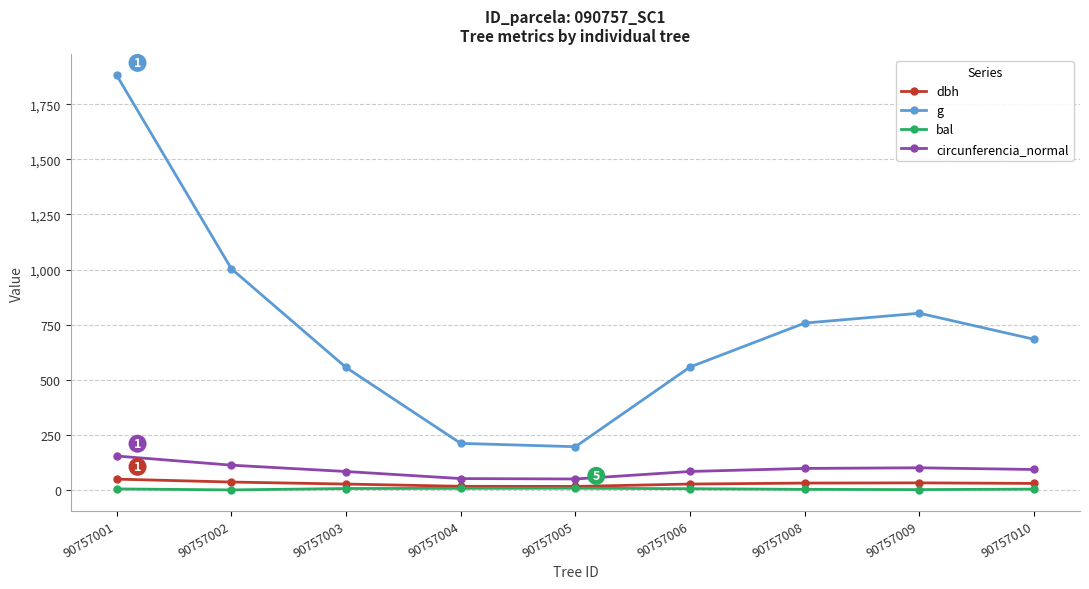

What is the value of the bal point at the 3rd from the left?

6.3